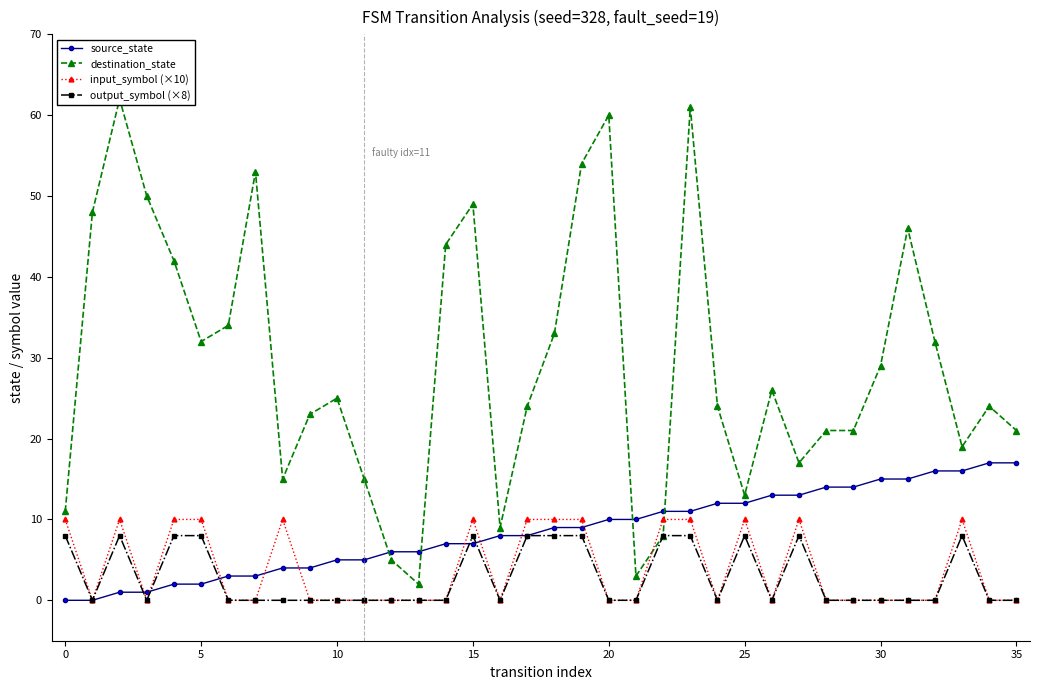

What is the maximum value shown in the chart?

62